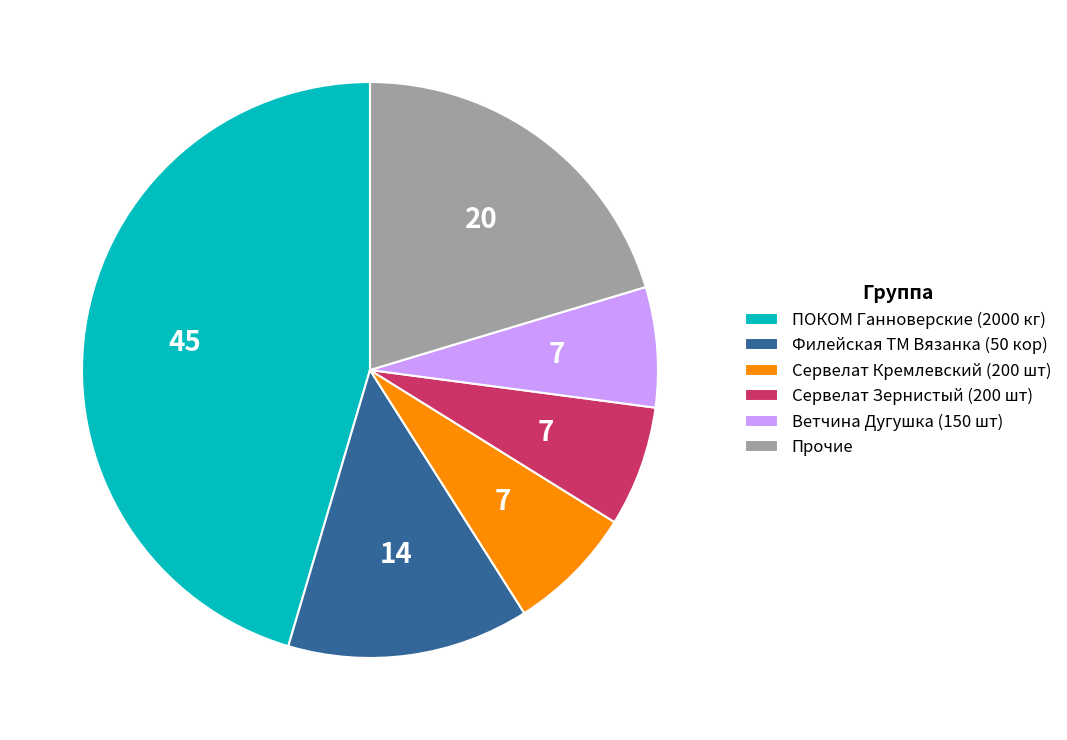

What is the largest slice in the pie chart?

ПОКОМ Ганноверские (2000 кг)